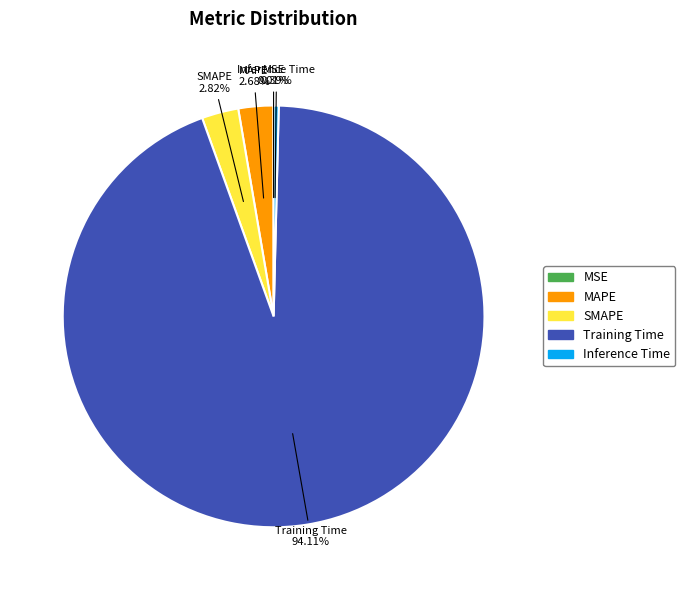

Which slice represents more than half of the pie?

Training Time